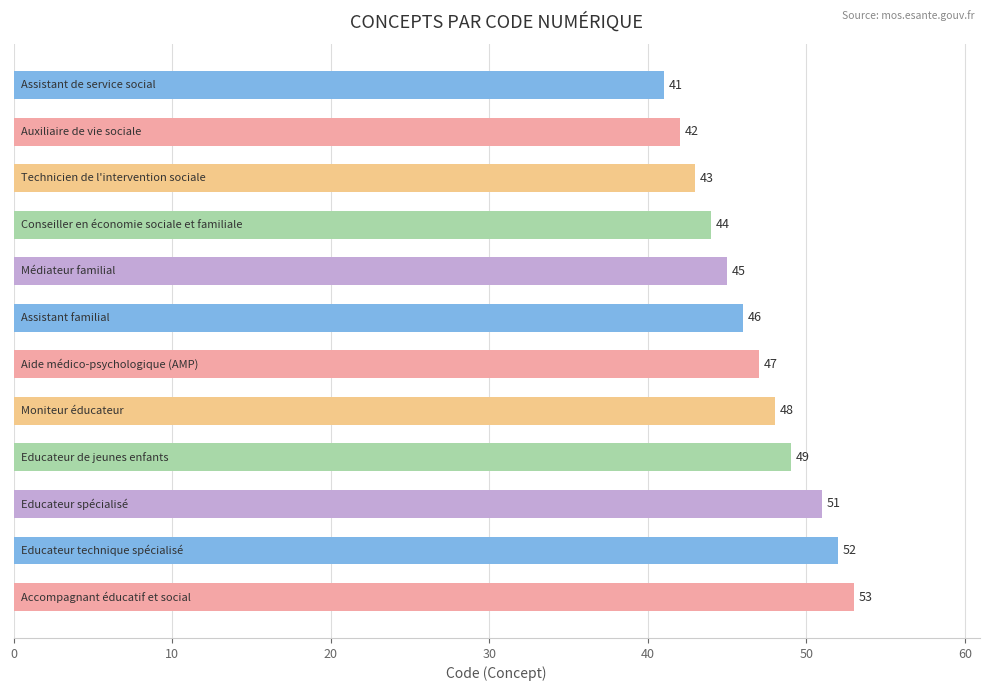

What is the average value?

47